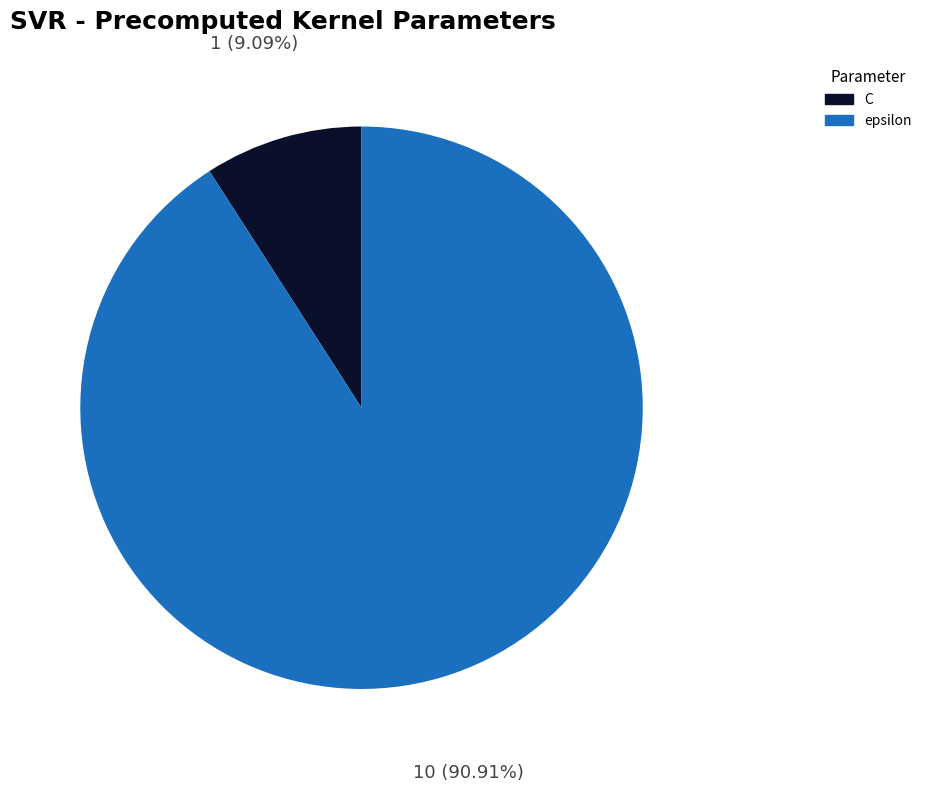

How much of the chart is everything except C?

90.9%